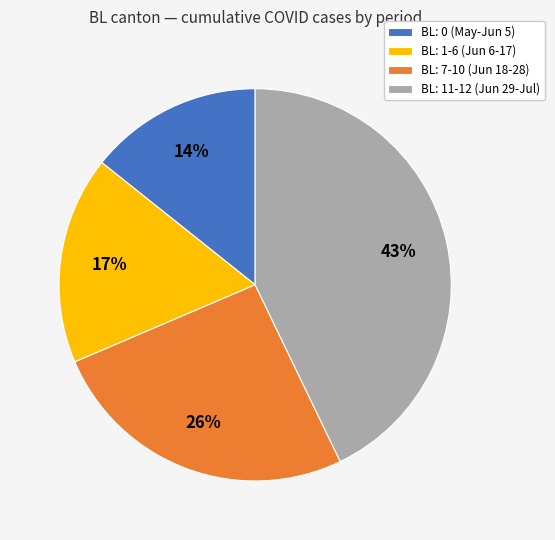

Count the number of slices in the pie.

4